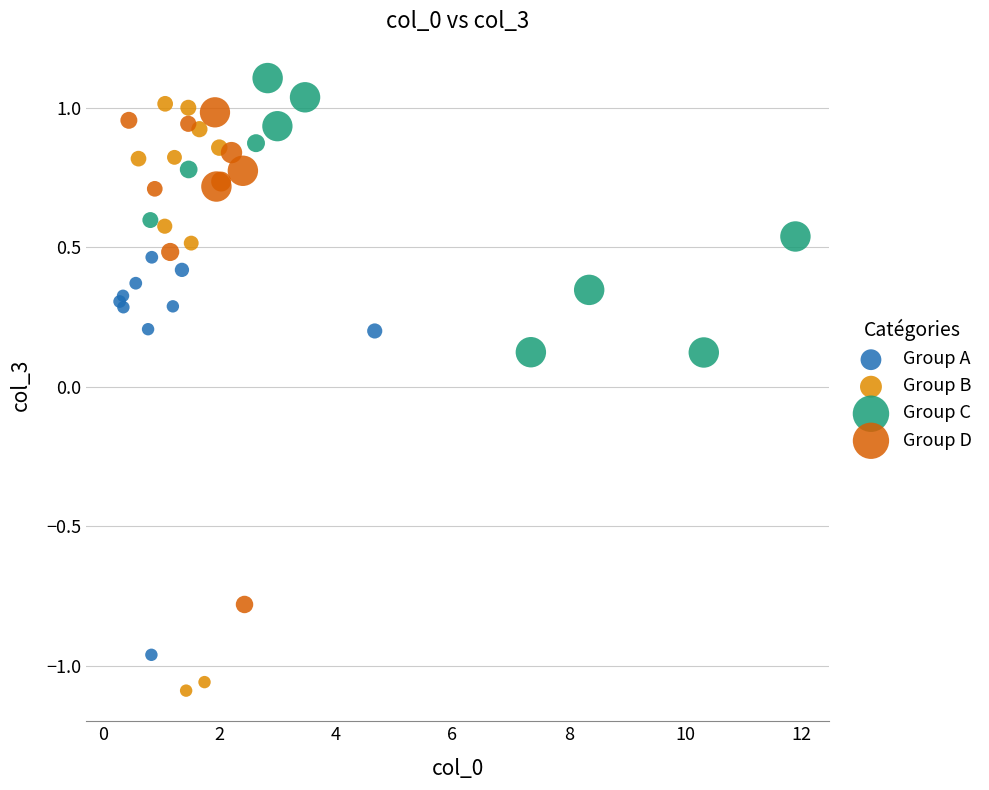

What are all the series names shown in the legend?

Group A, Group B, Group C, Group D